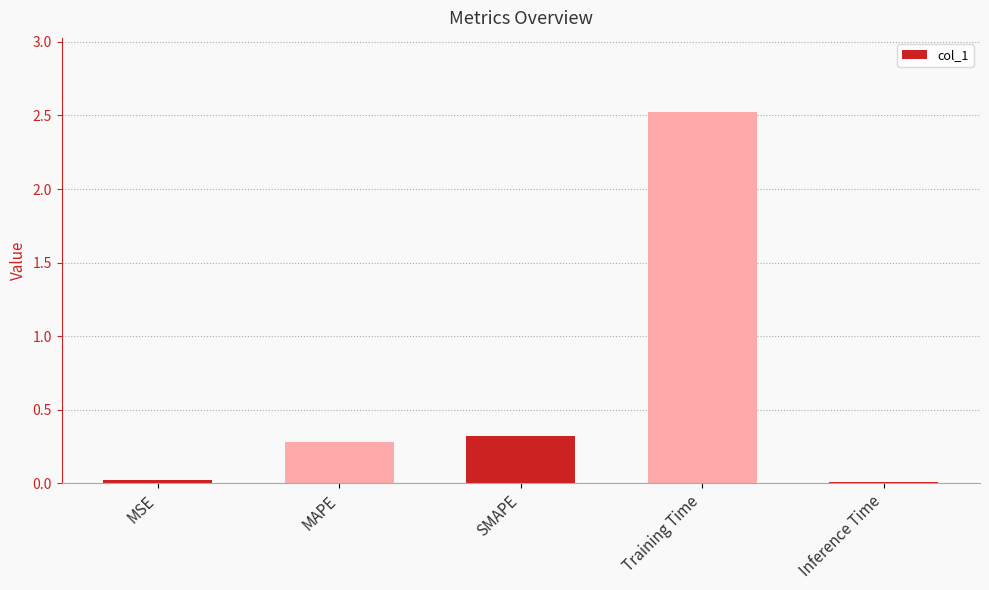

What is the difference between the maximum and second lowest values?

2.5